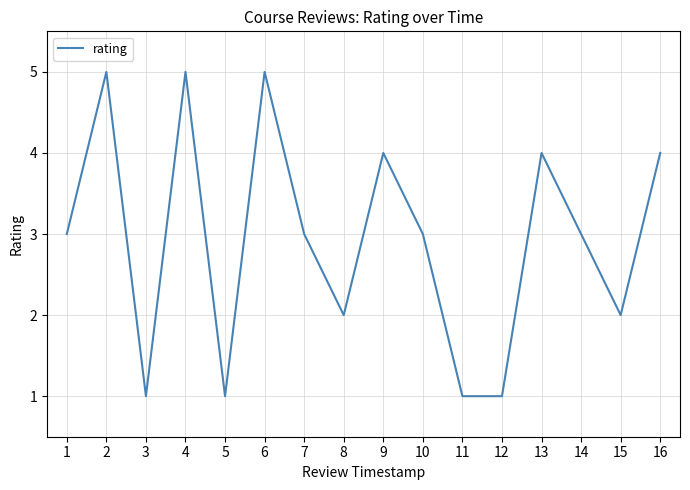

Approximately how many times larger is the value at 6 compared to 4?

1.0